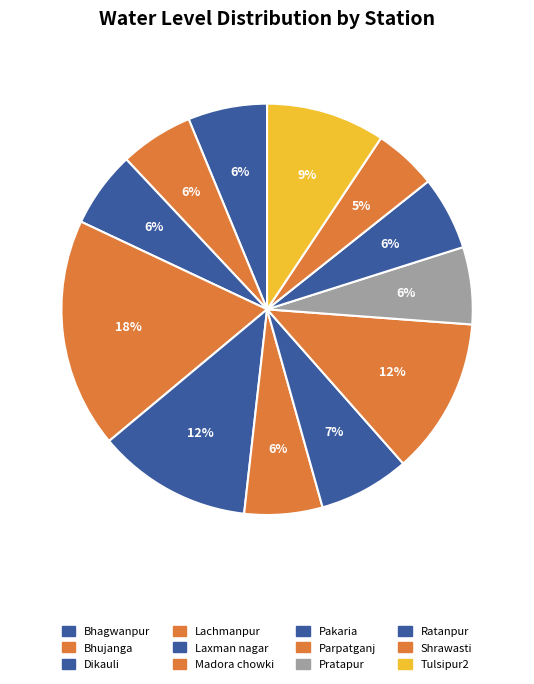

How many segments does this pie chart have?

12